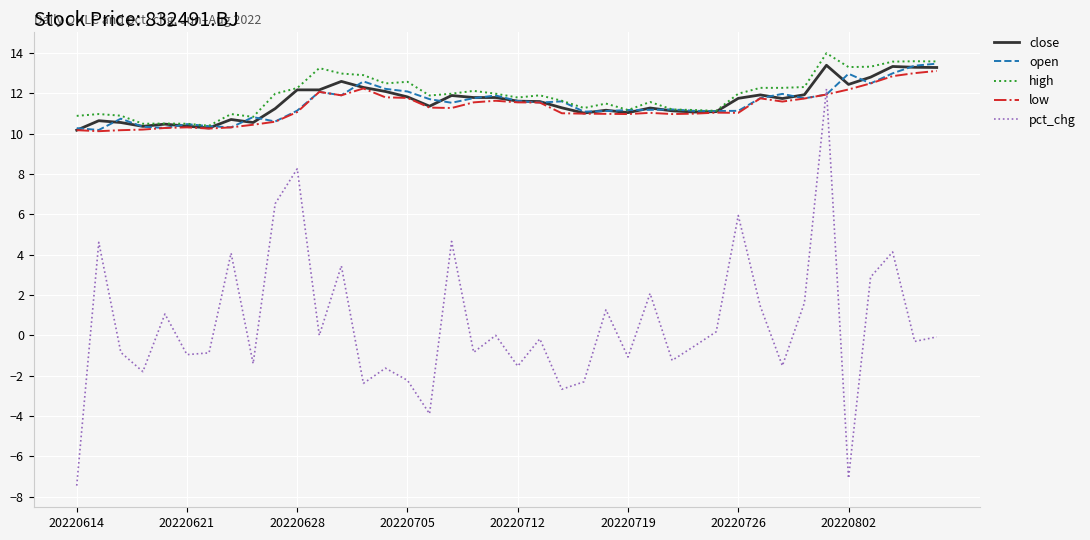

True or false: pct_chg and close cross at least once.

False